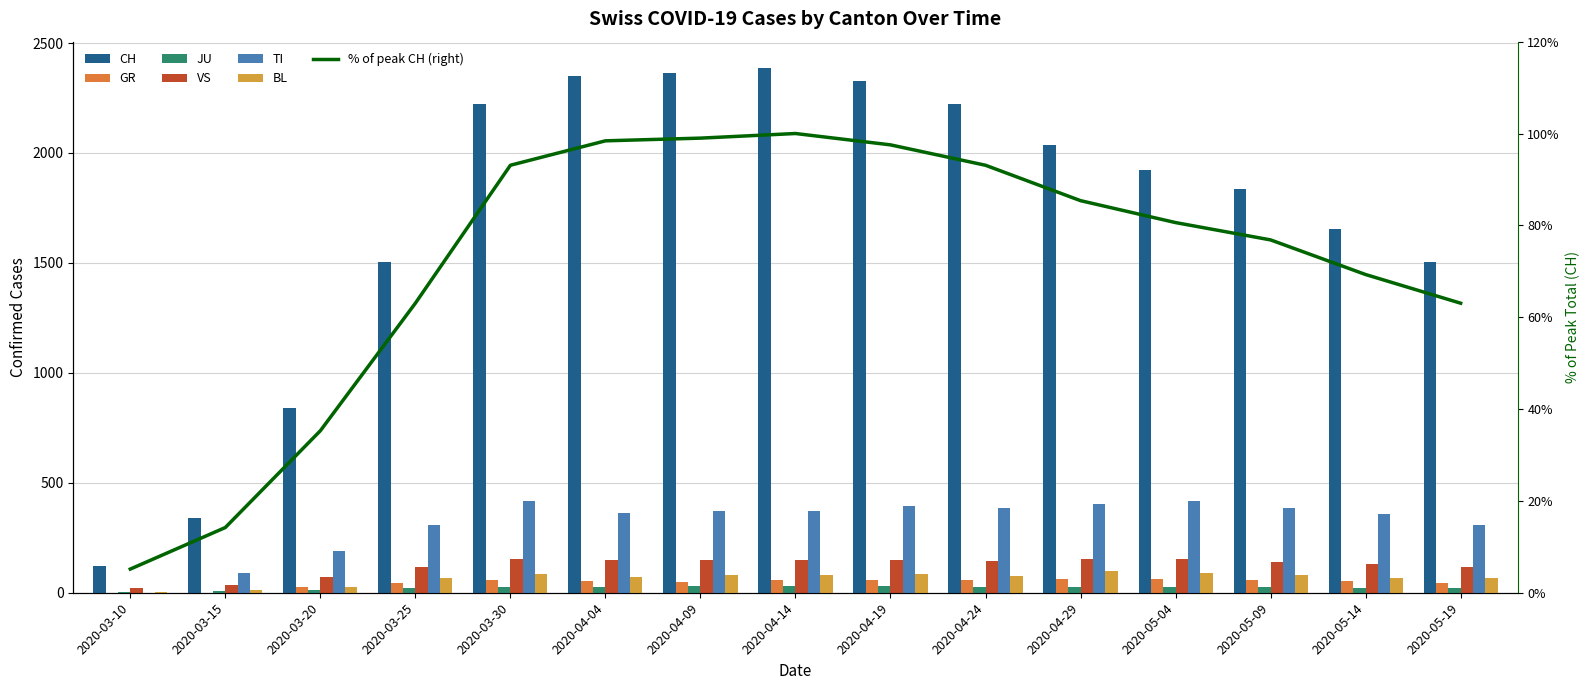

List the series in order of their peak value, lowest first.

JU, GR, BL, VS, TI, CH